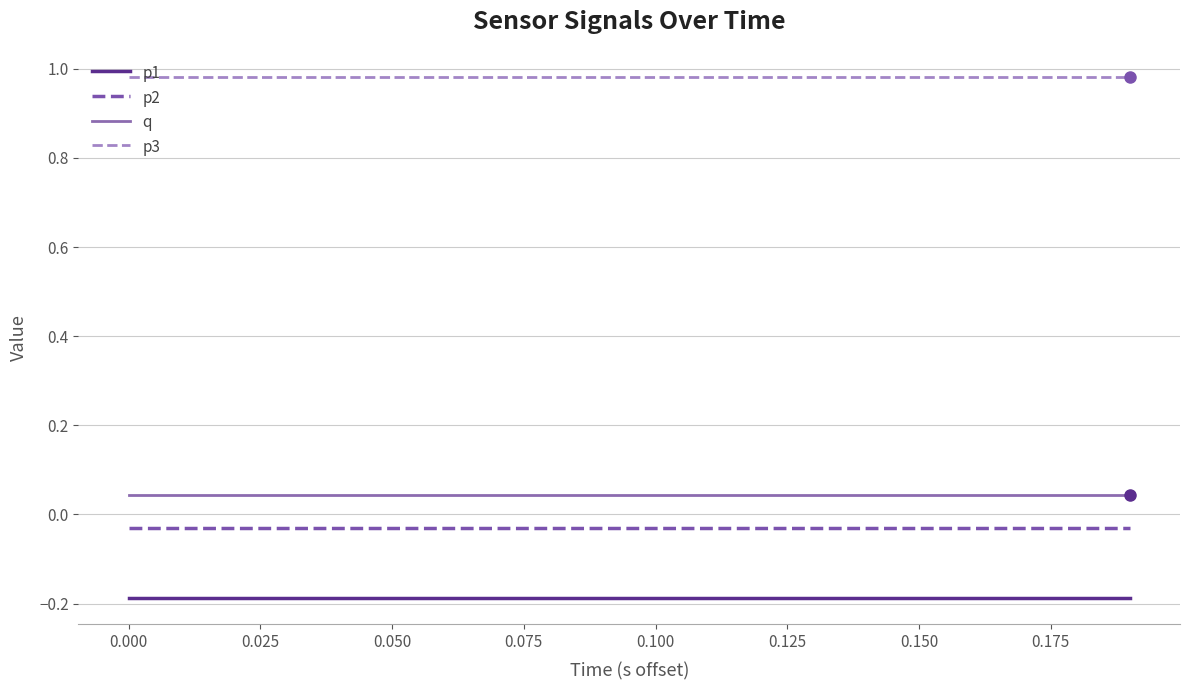

Which series has the largest total across all categories?

p3